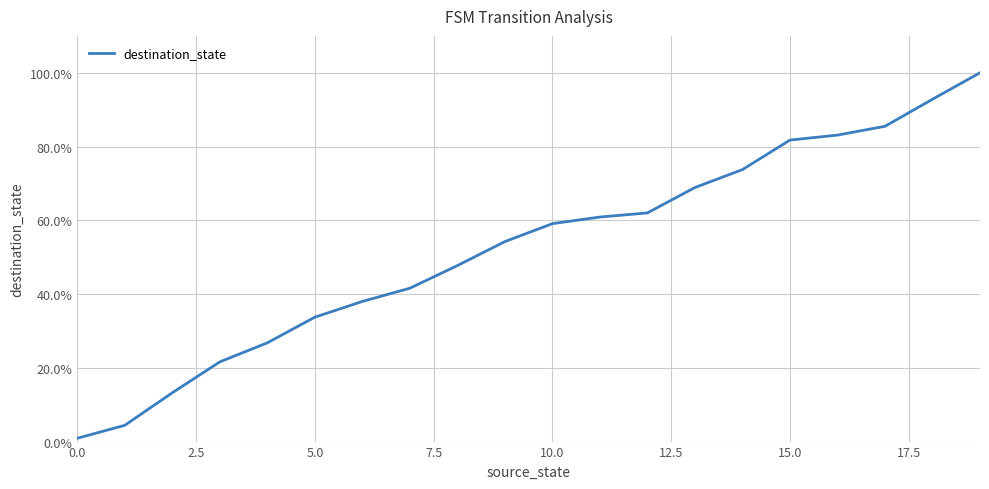

What is the difference between the maximum and second lowest values?

1.0